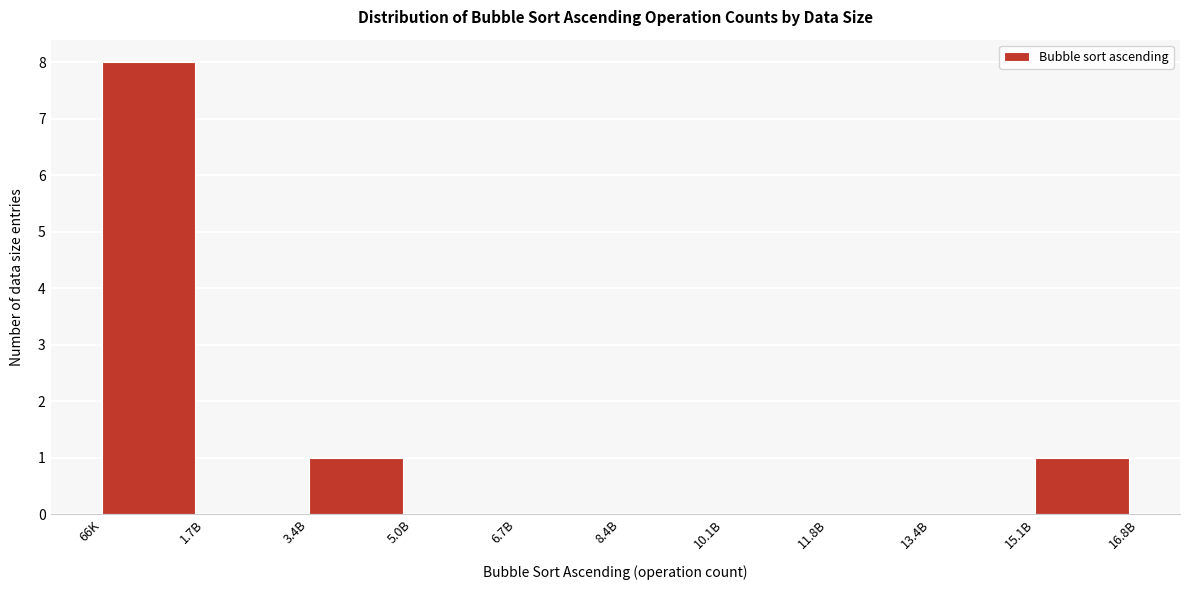

Reading left to right, what are all the values shown in this chart?

66K=8	1.7B=0	3.4B=1	5.0B=0	6.7B=0	8.4B=0	10.1B=0	11.8B=0	13.4B=0	15.1B=1